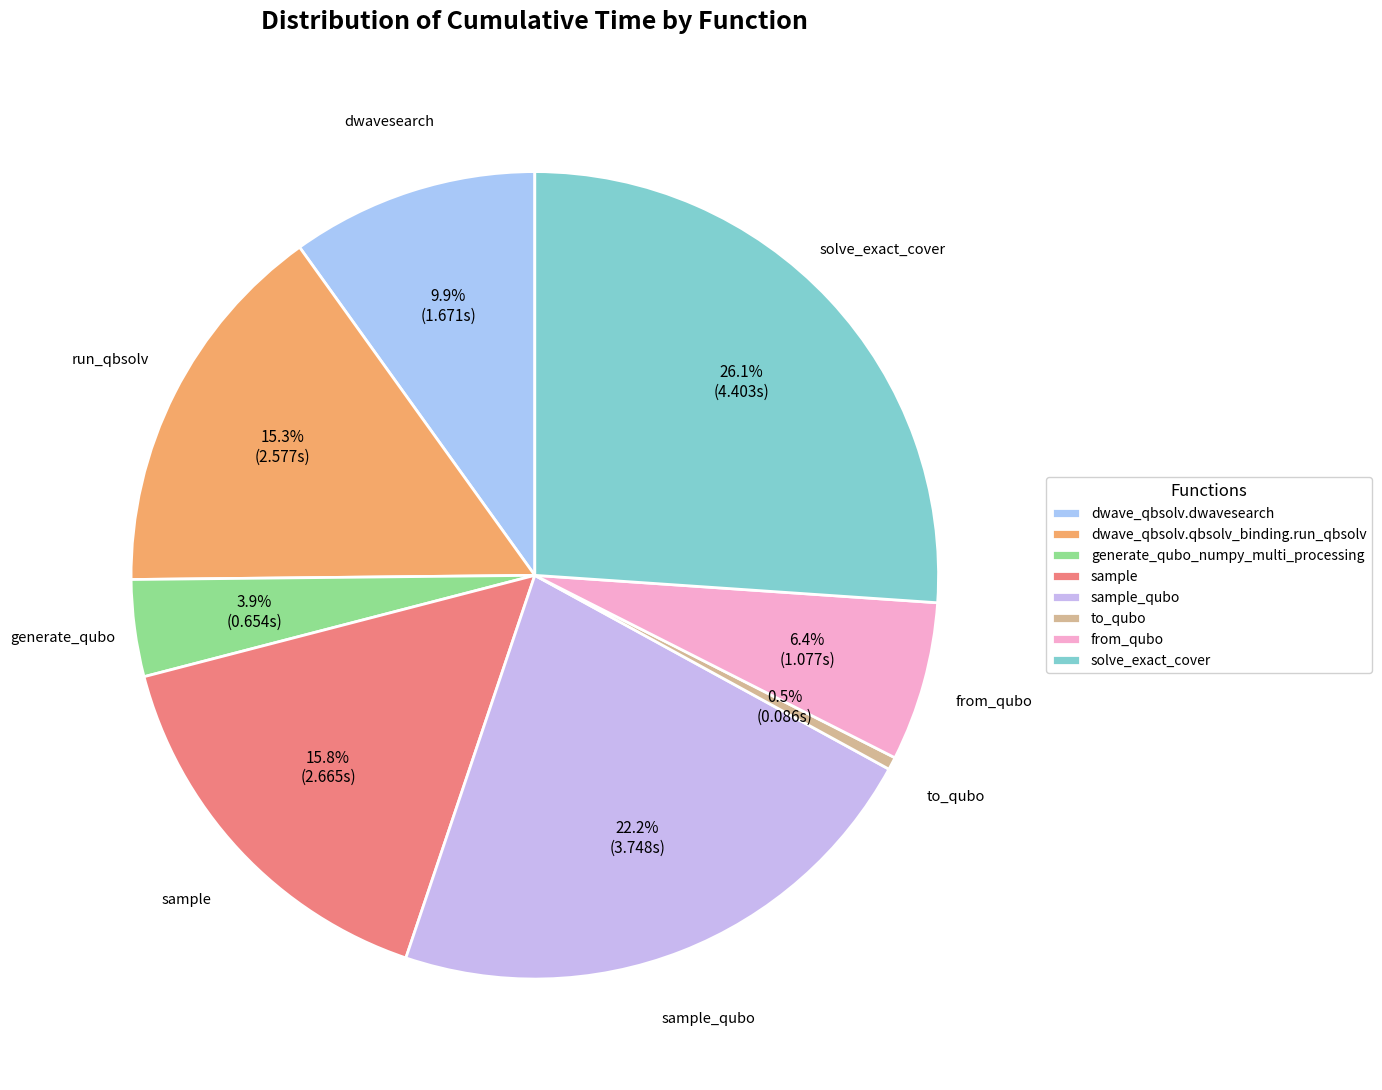

What percentage do from_qubo and to_qubo together represent?

6.9%